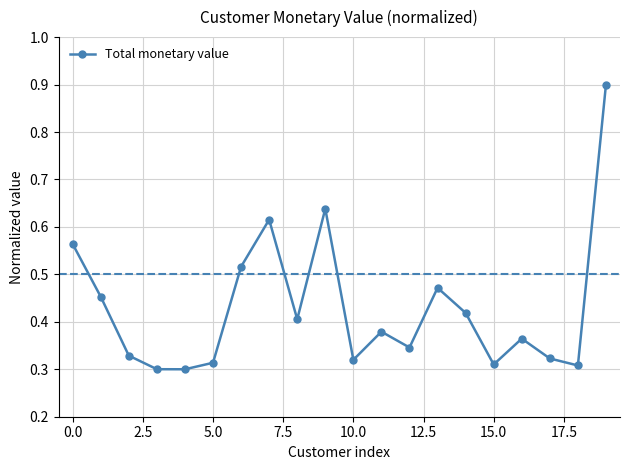

Is this an area chart (filled region under the line)?

No